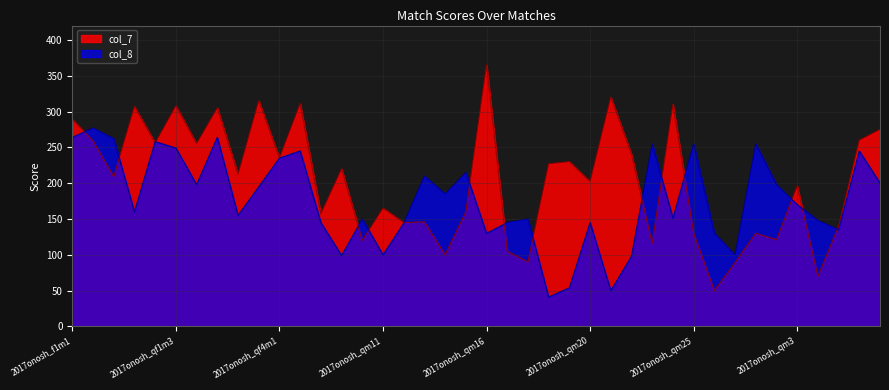

True or false: col_8 and col_7 intersect in this chart.

True